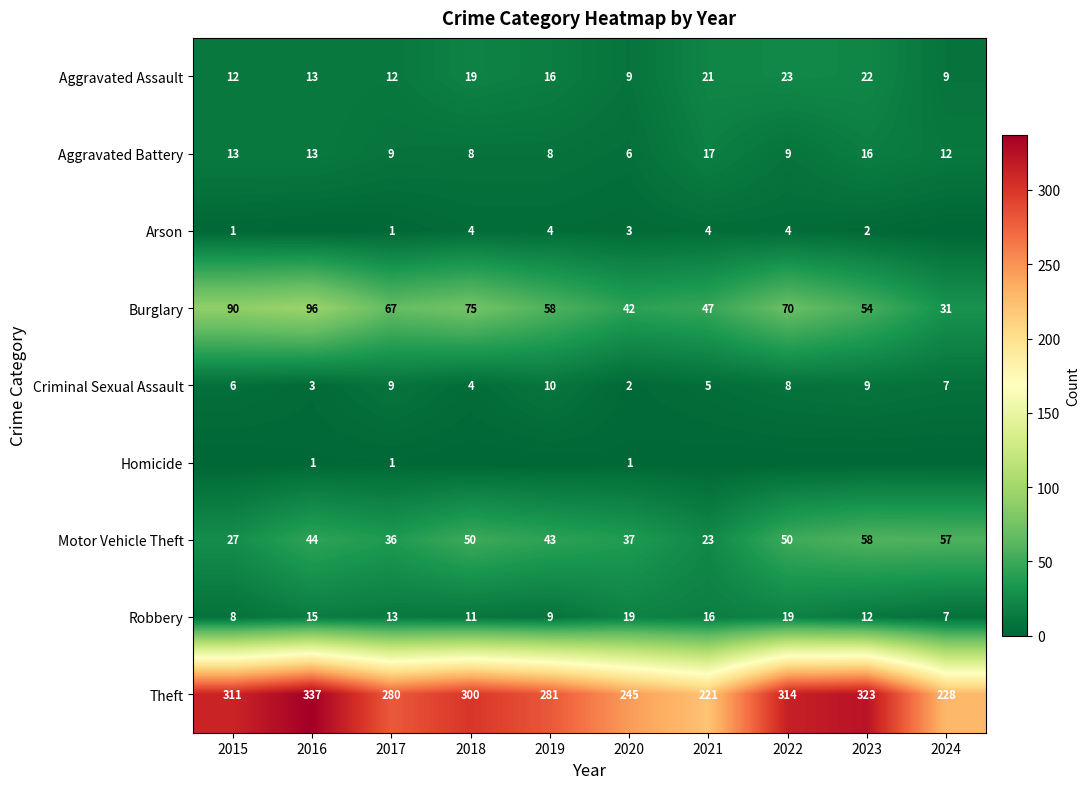

What is the sum of the Motor Vehicle Theft values at 2021 and 2024?

80